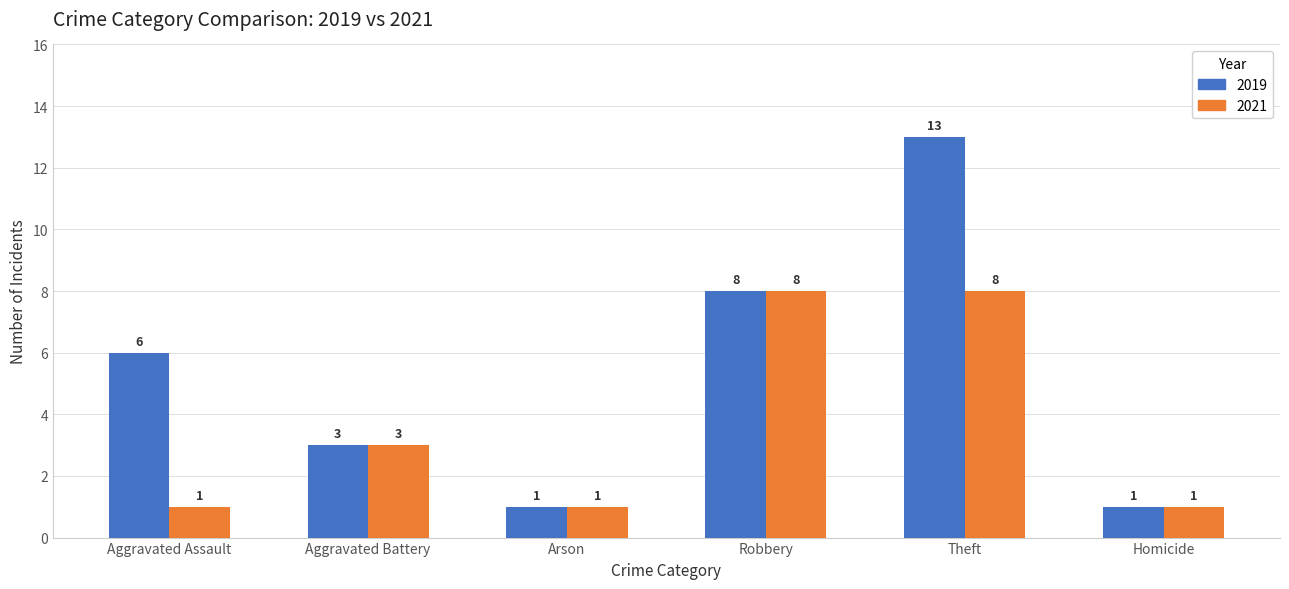

List the series in order of their peak value, lowest first.

2021, 2019